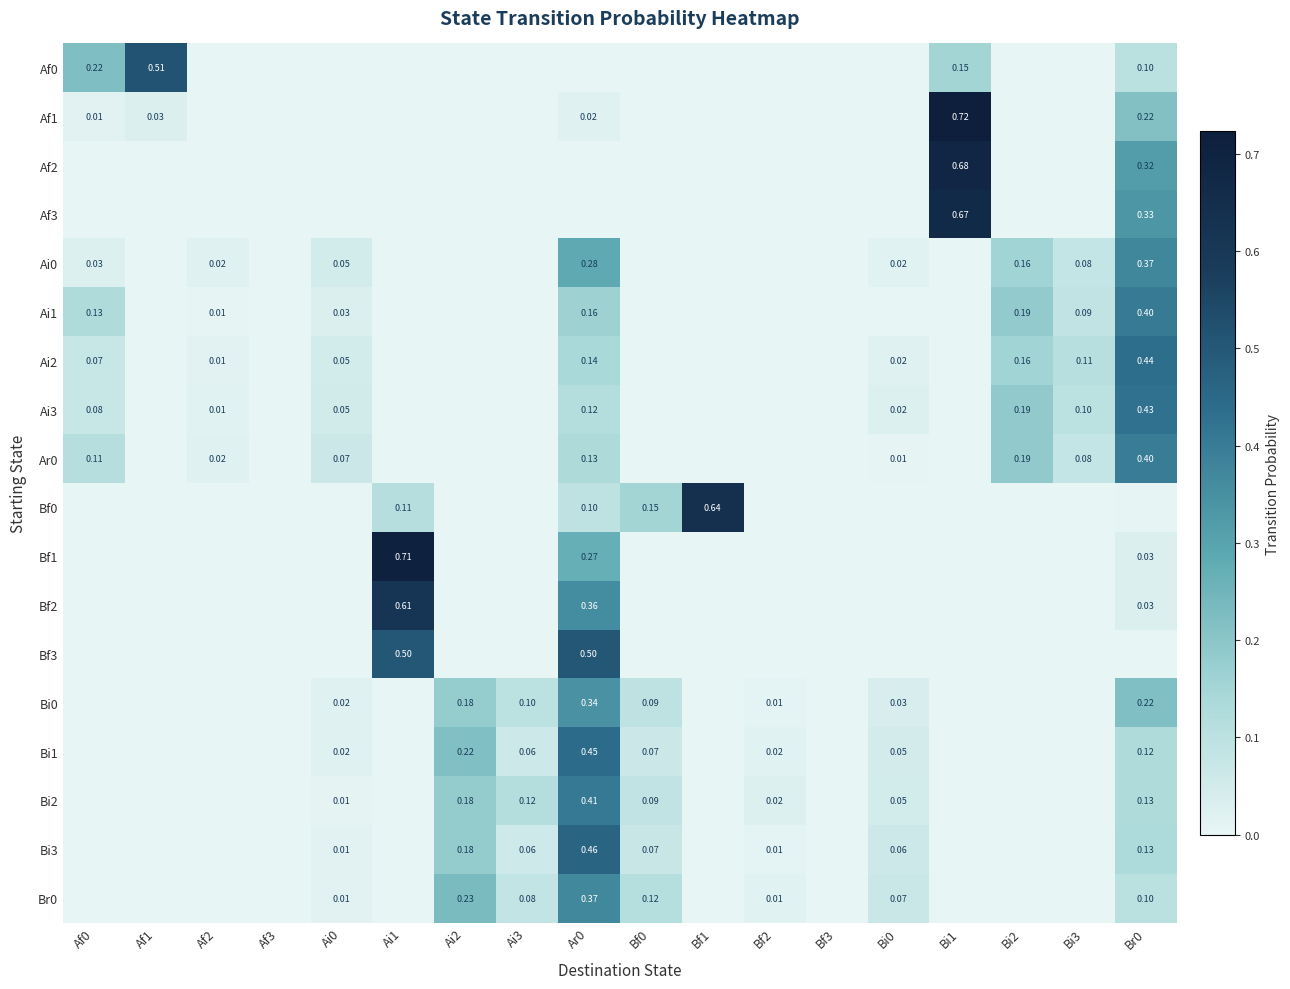

How many distinct data groups are displayed?

18